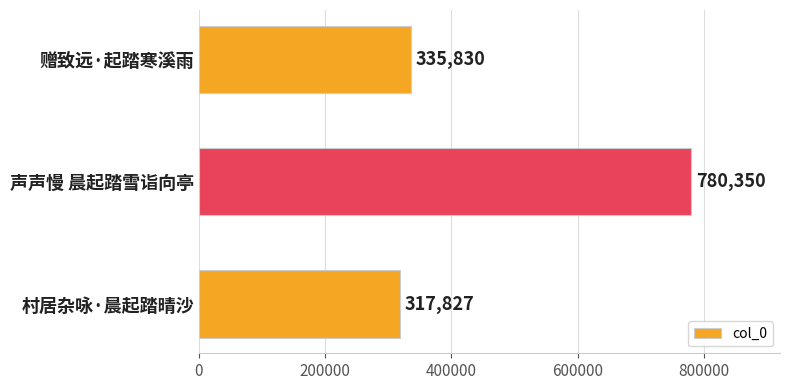

Reading bottom to top, what are all the values shown in this chart?

317827	780350	335830